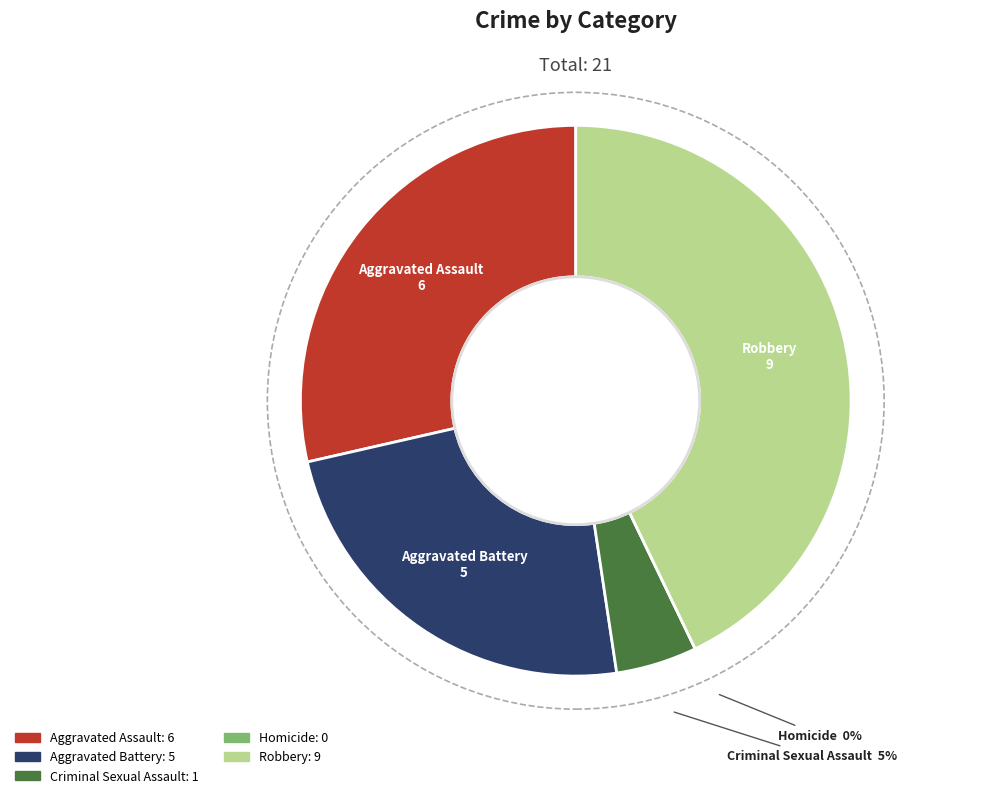

To the nearest percent, what portion does Aggravated Battery represent?

24%